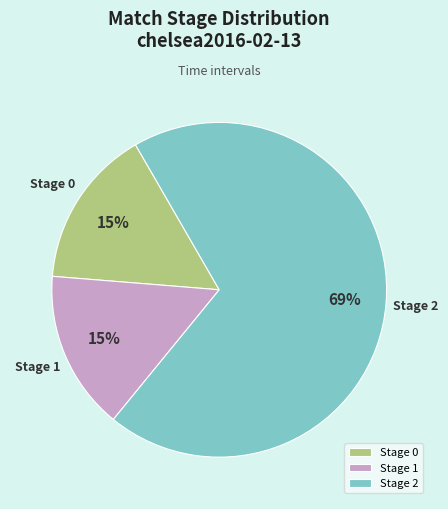

Between Stage 2 and Stage 0, which is larger?

Stage 2